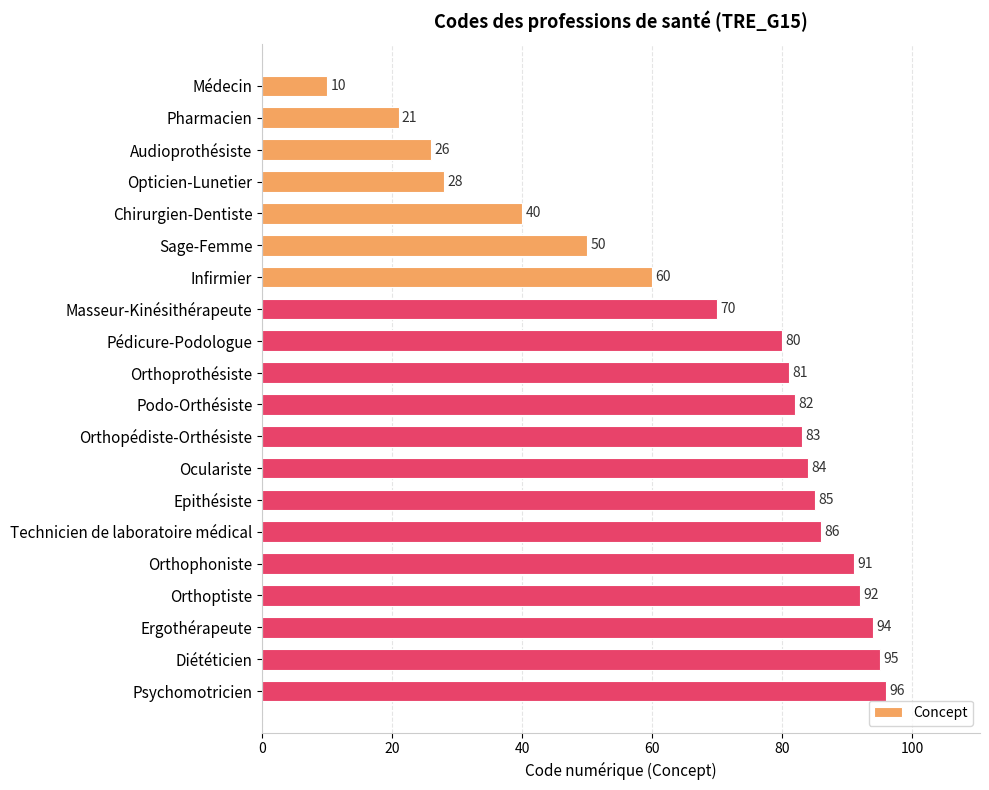

How many values are below 82?

10